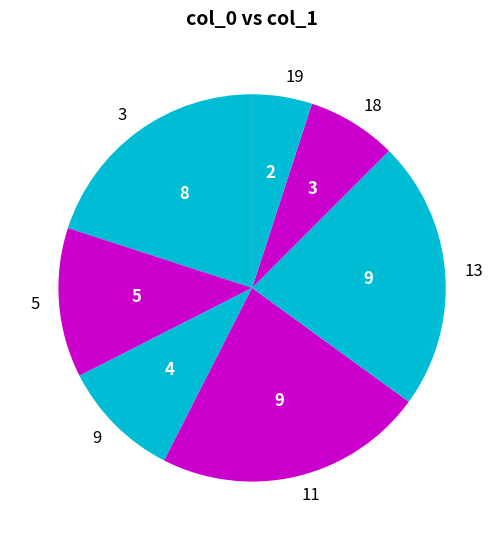

Is it true that 3 is 20% of the pie?

True